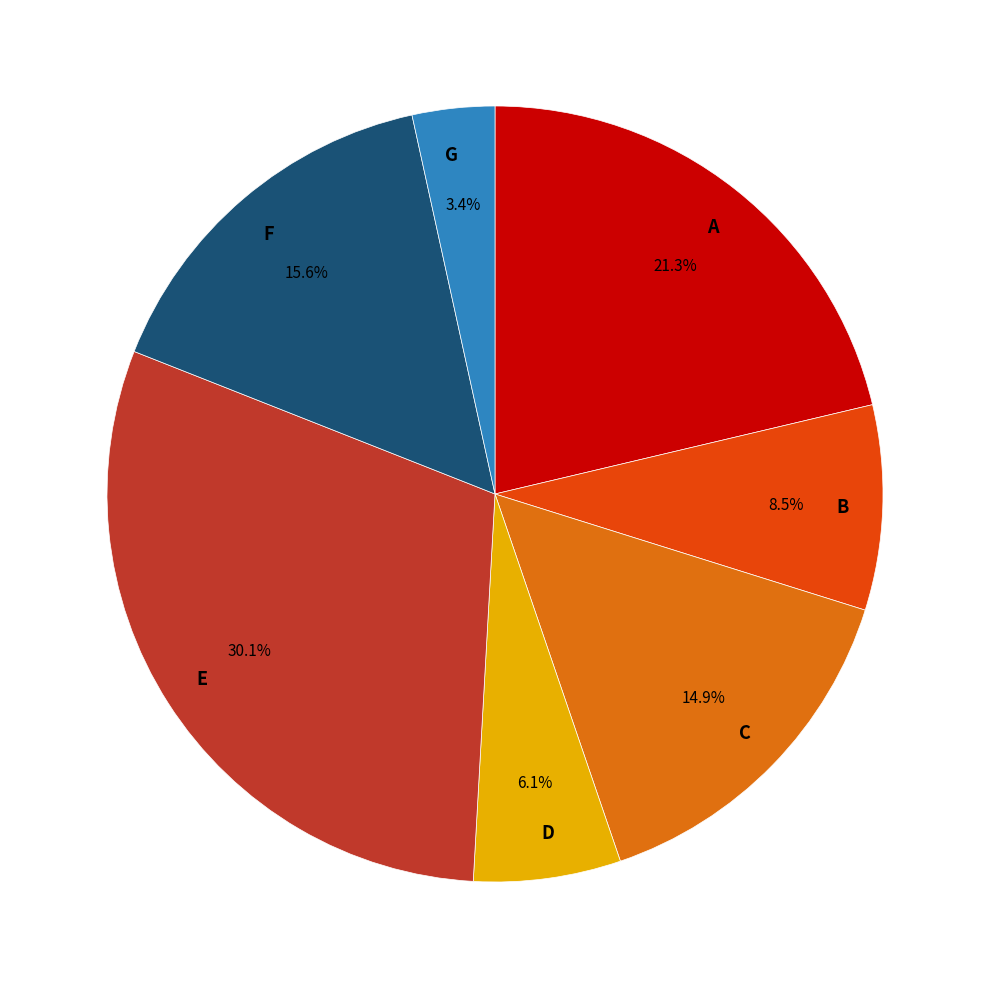

Between D and F, which is larger?

F